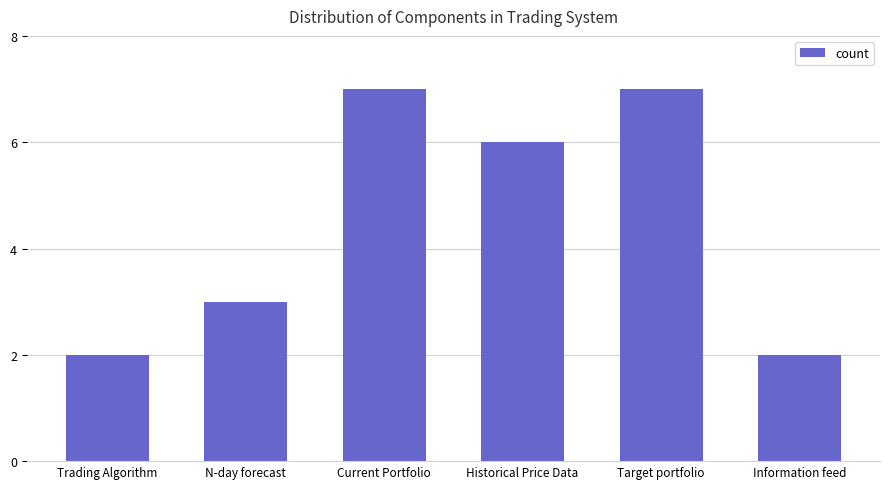

What is the greatest value displayed?

7